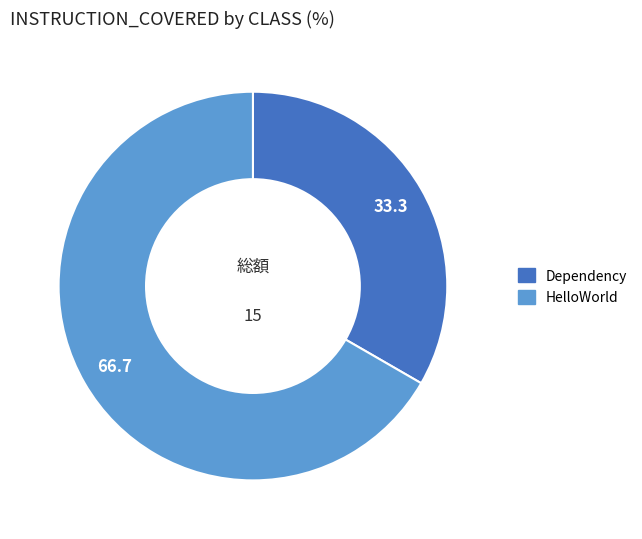

Combined, do Dependency and HelloWorld account for over 50%?

Yes